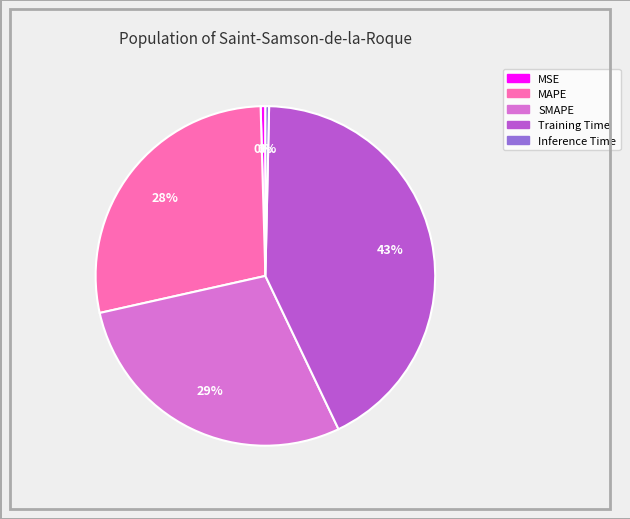

True or false: MAPE accounts for 22% of the total.

False